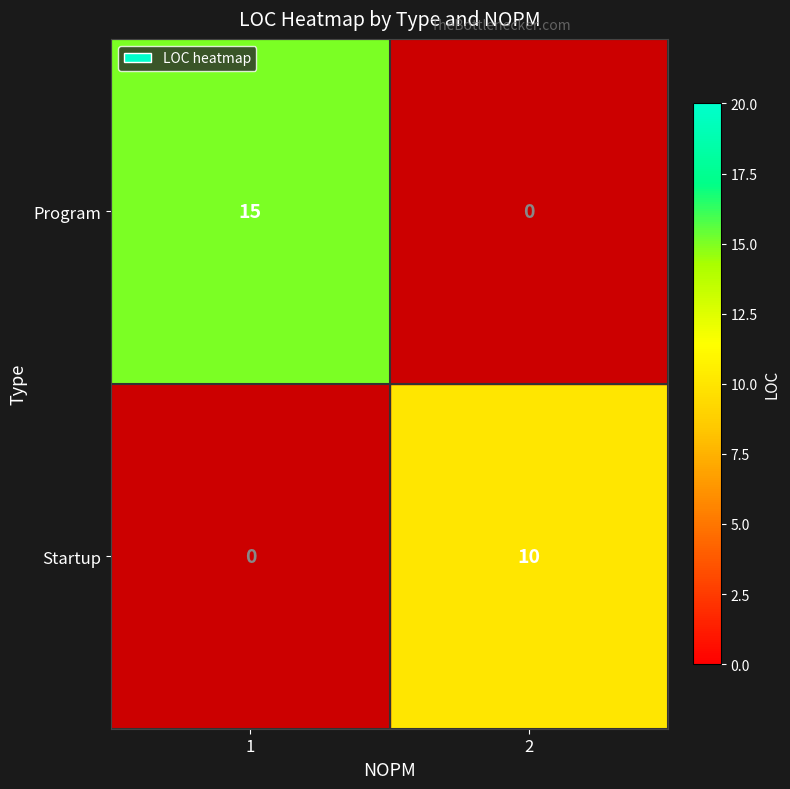

What is the difference between the Program values at 2 and 1?

15